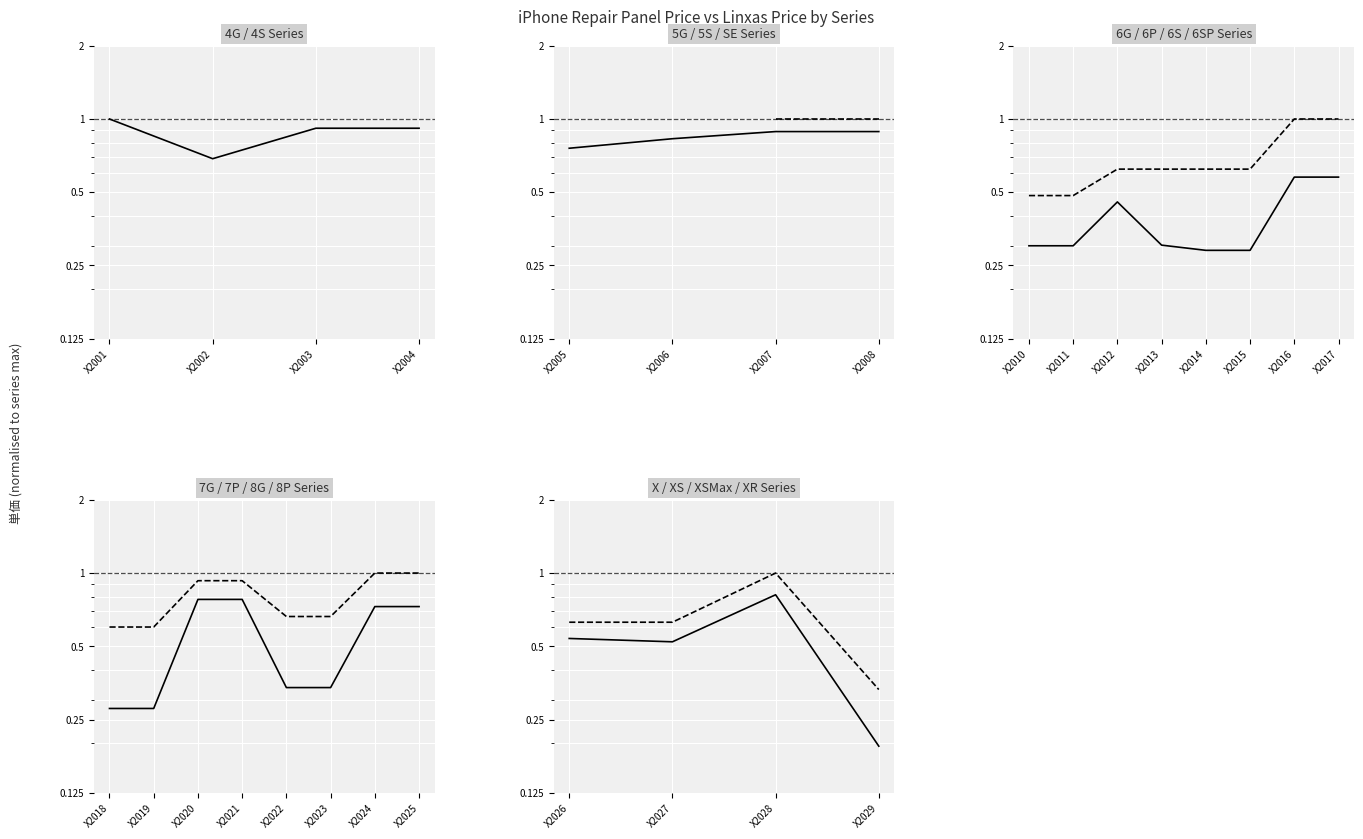

Rank the series by their average value, from highest to lowest.

linxas_price, 受注明細/単価